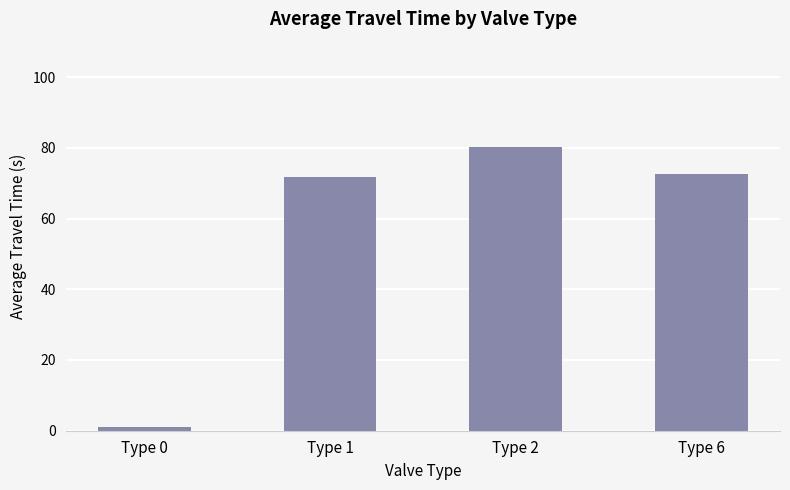

How many categories are shown in the chart?

4